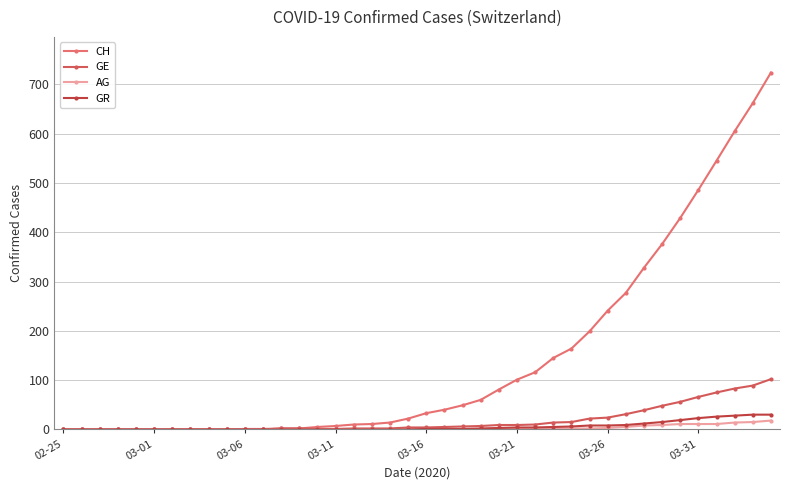

True or false: GR and GE intersect in this chart.

False